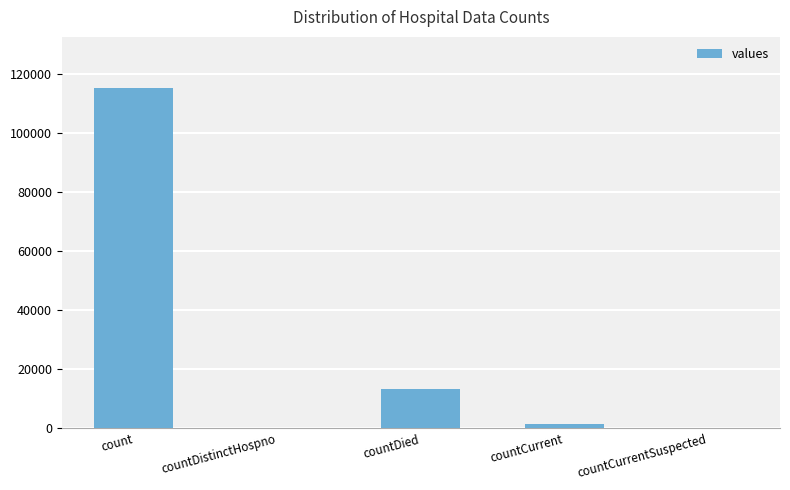

Is it true that the value at count is 115379?

True